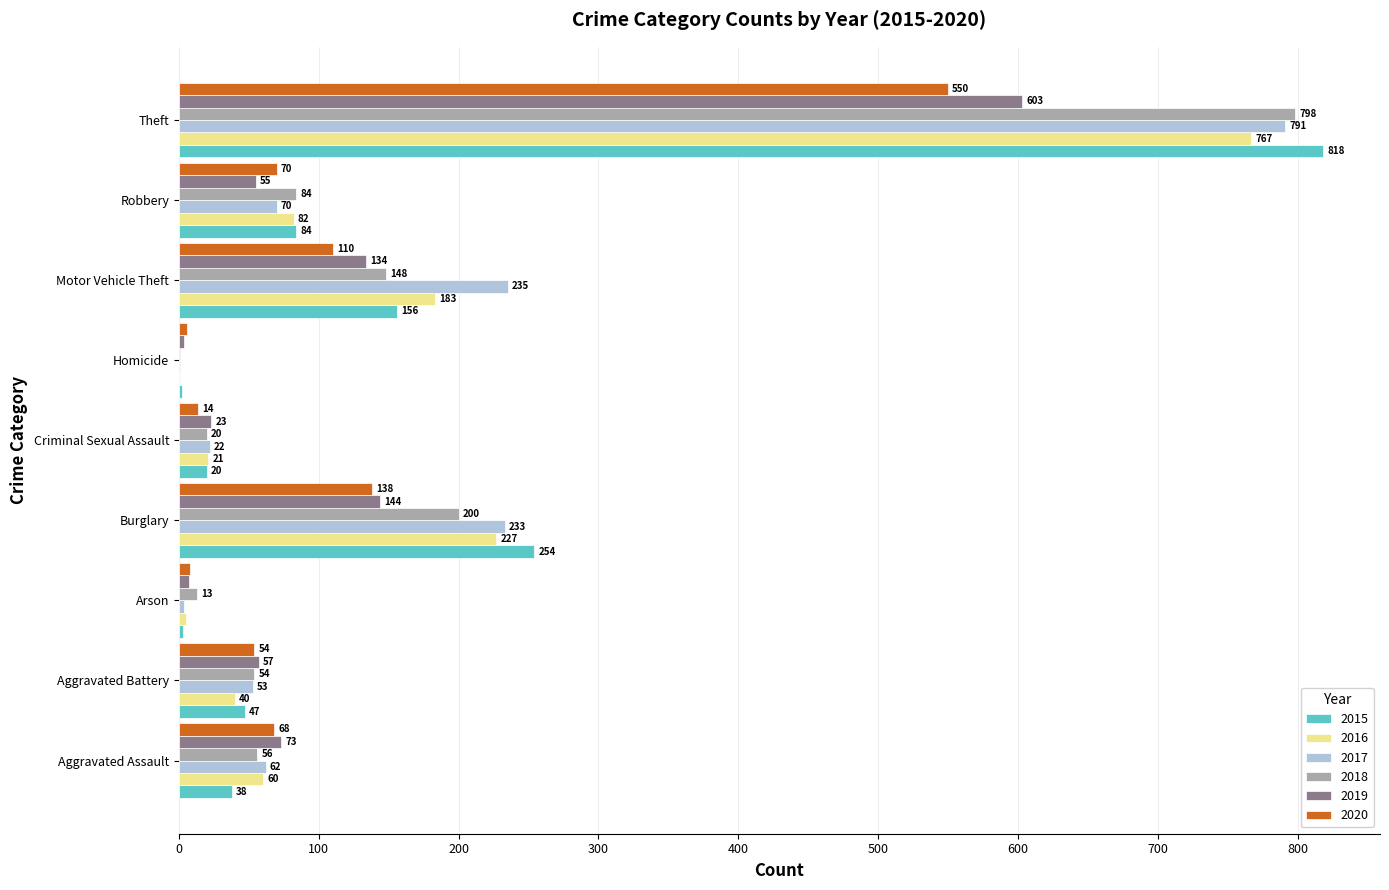

What is the greatest value displayed?

818